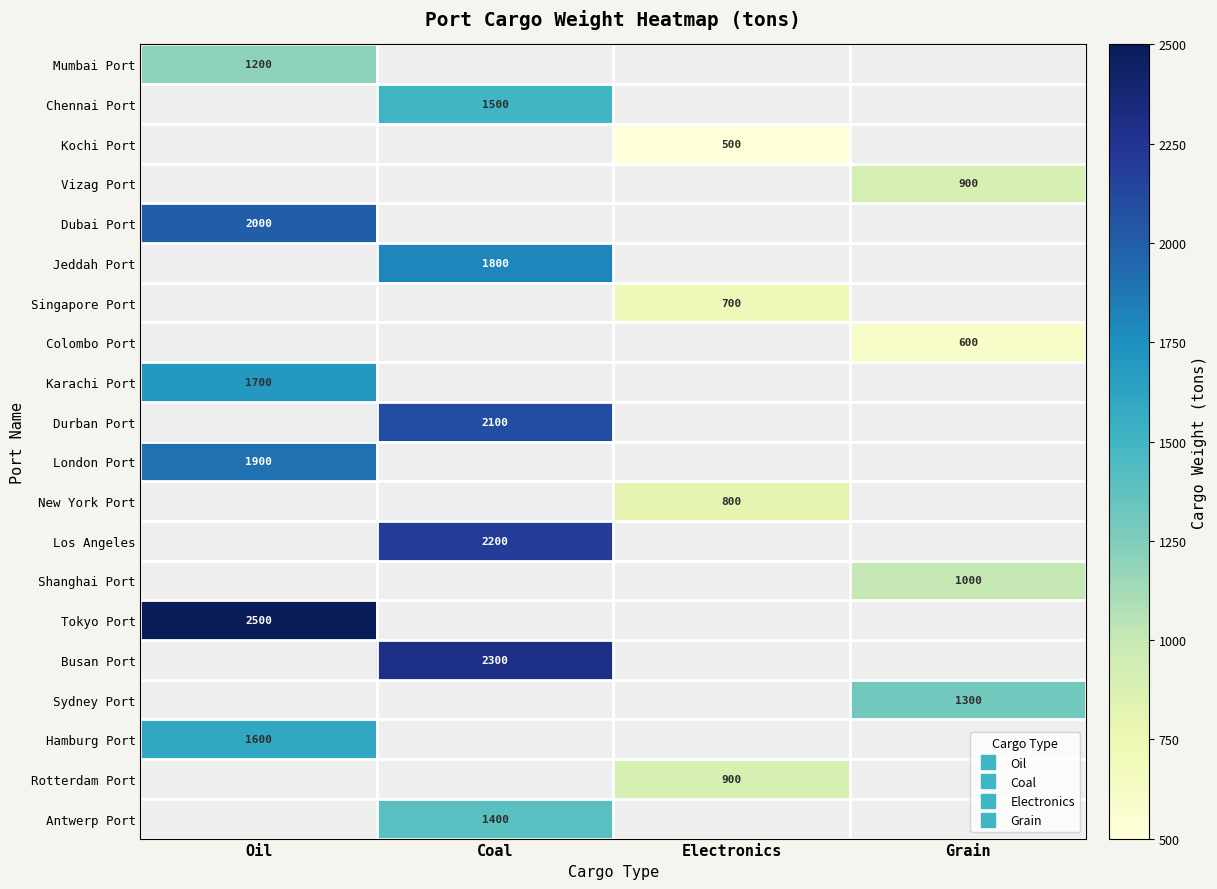

Which series has the largest range (max minus min)?

Mumbai Port